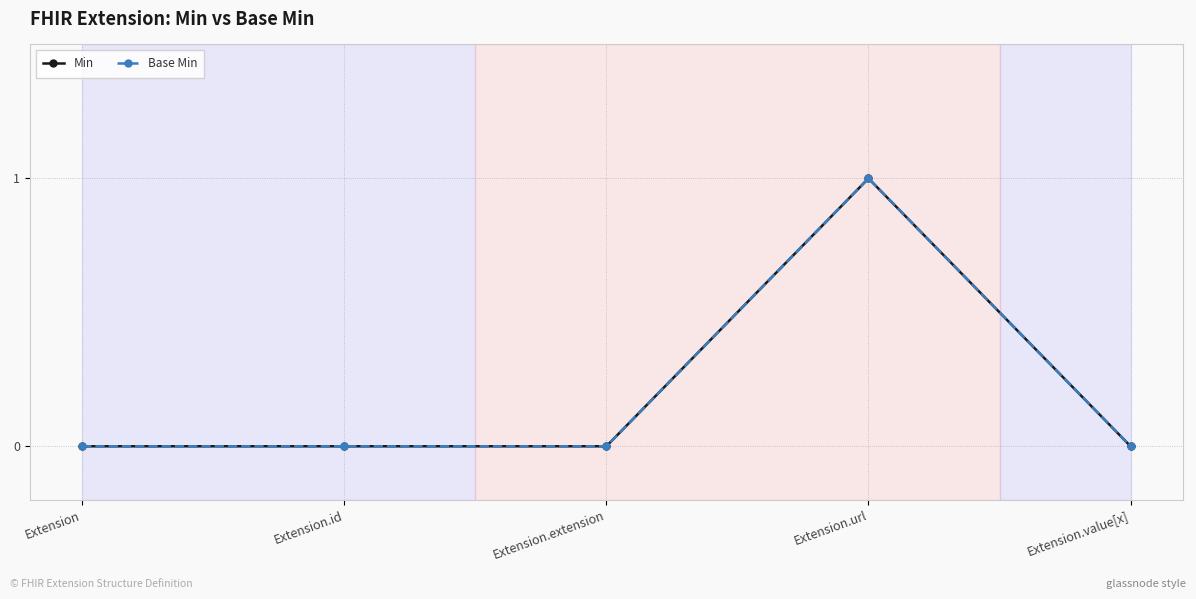

Where is the first local maximum for Min?

Extension.url